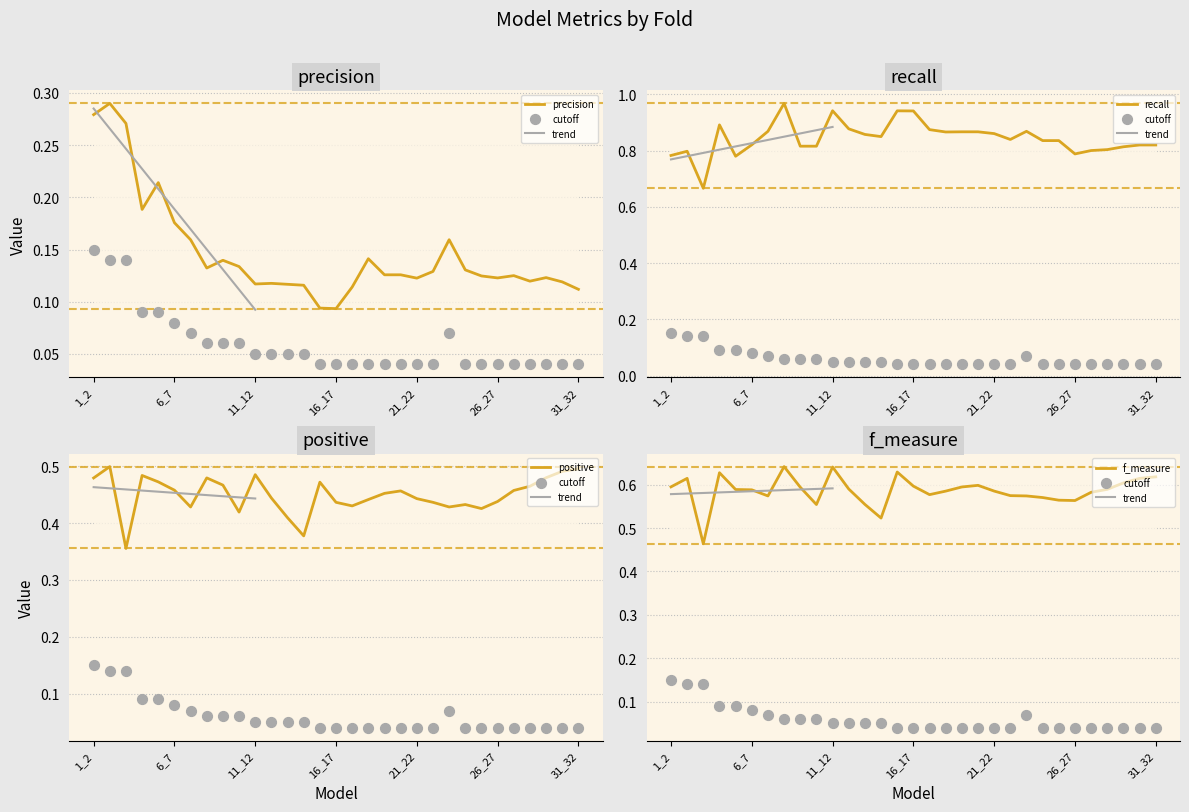

What is the total value across all series at 30_31?

2.1